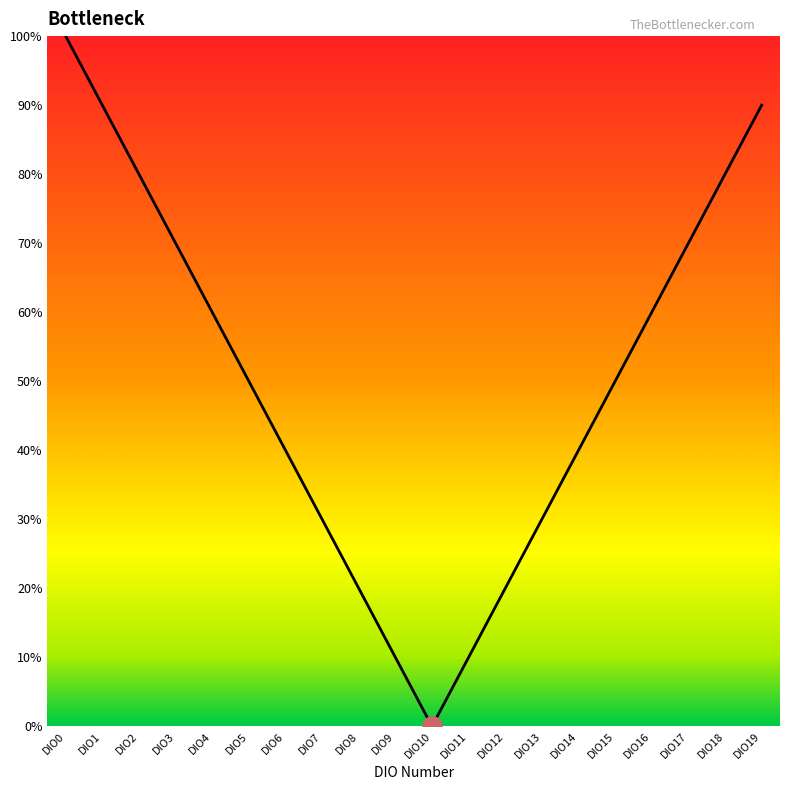

Reading left to right, transcribe all the data shown in this chart.

DIO0=100	DIO1=90	DIO2=80	DIO3=70	DIO4=60	DIO5=50	DIO6=40	DIO7=30	DIO8=20	DIO9=10	DIO10=0	DIO11=10	DIO12=20	DIO13=30	DIO14=40	DIO15=50	DIO16=60	DIO17=70	DIO18=80	DIO19=90